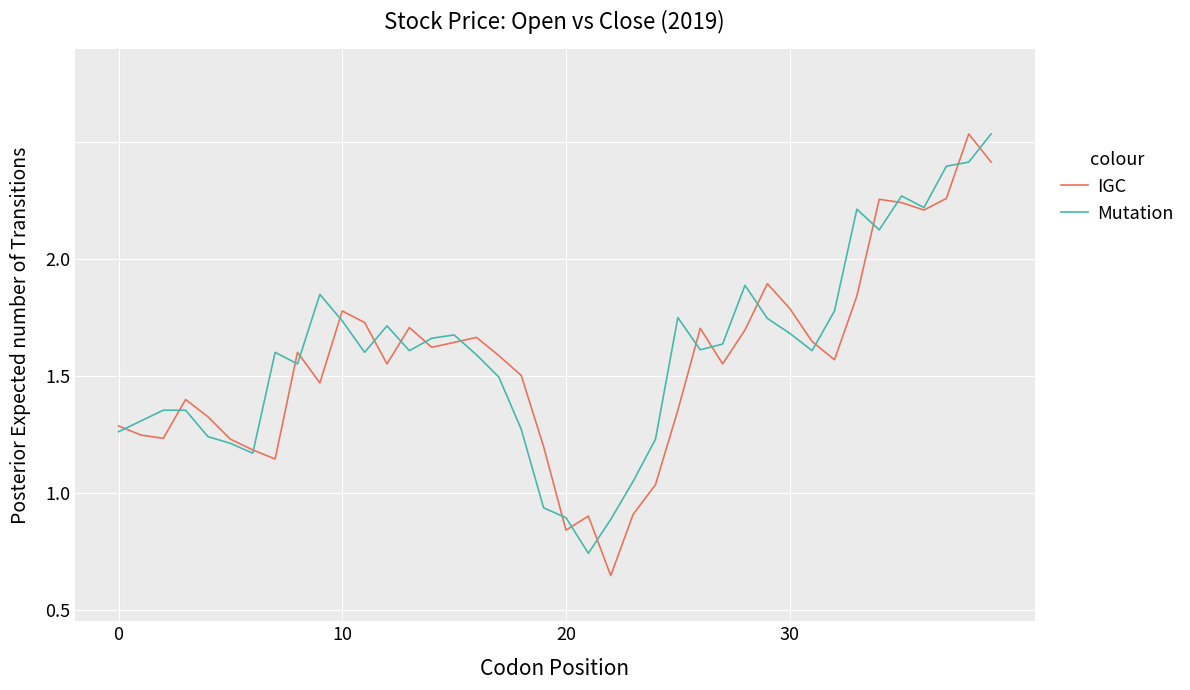

List the series in order of their overall mean, highest first.

Mutation, IGC